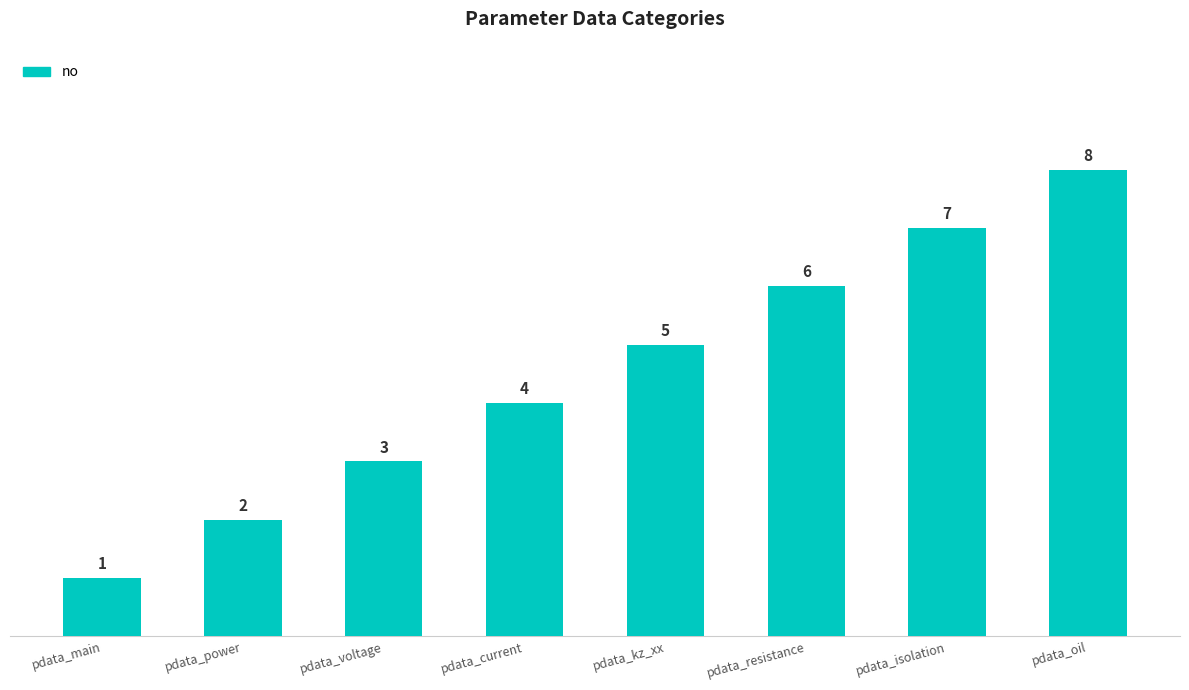

What is the change in value from pdata_current to pdata_oil?

+4